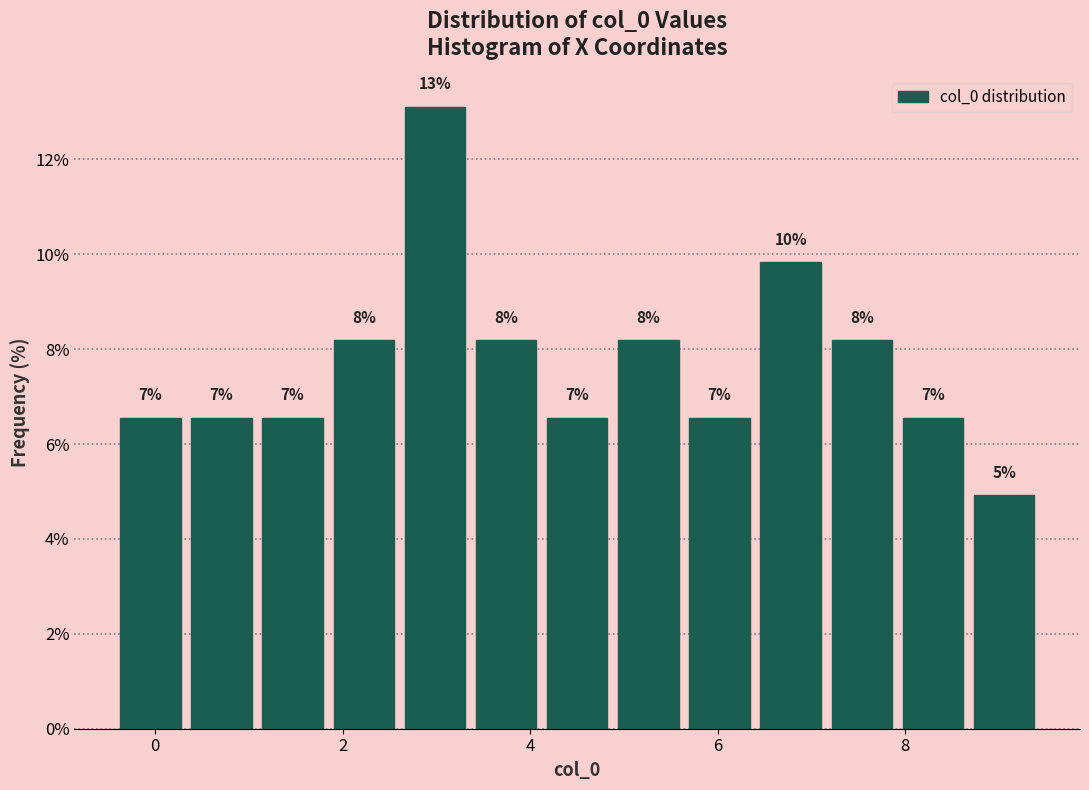

Read against the x-axis, roughly where is the centre of the tallest bar?

3.0